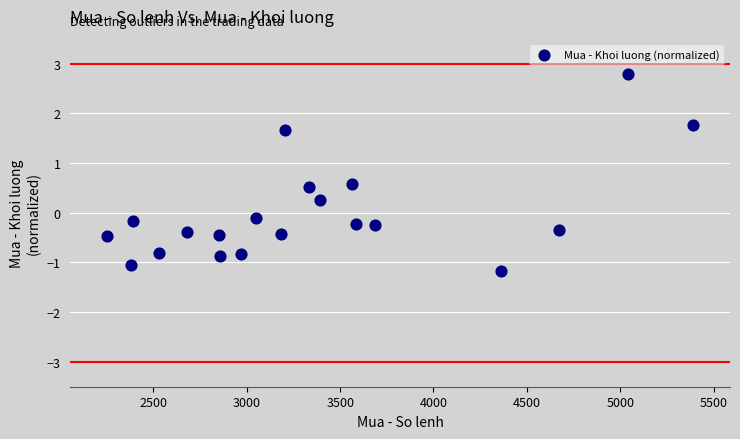

What is the range of Y values (max minus min)?

4.0